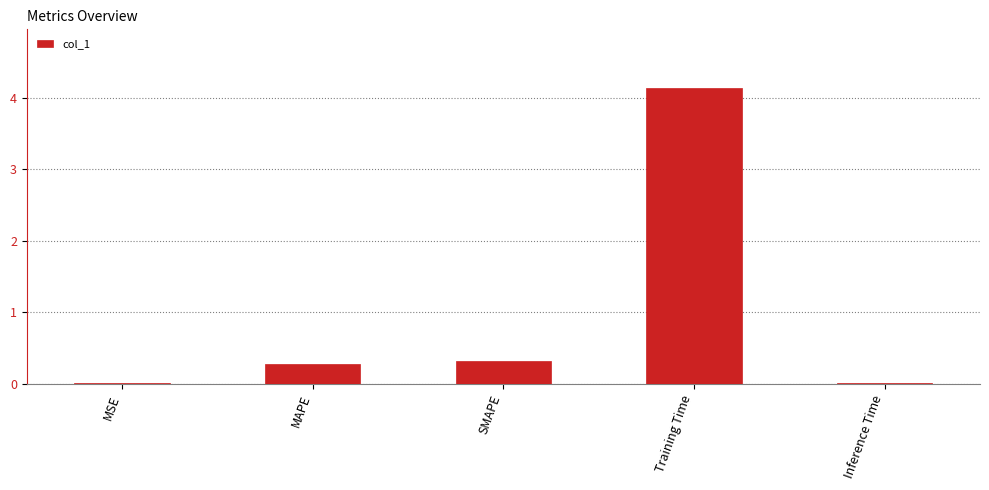

At which category does the chart reach its peak across all series?

Training Time